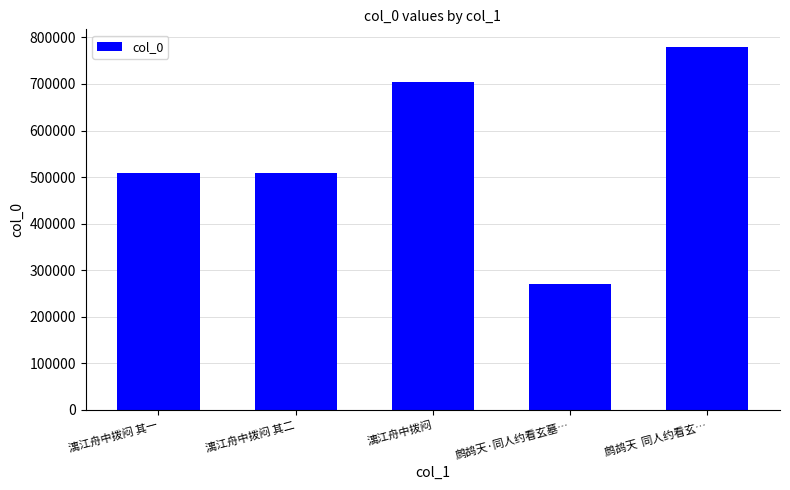

What is the average value?

554543